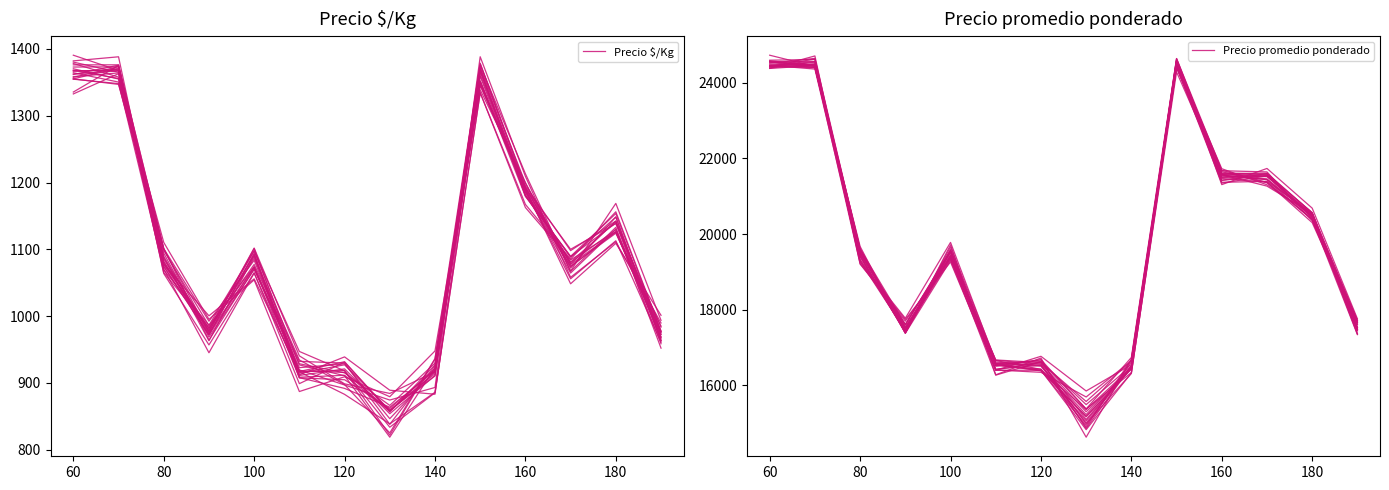

How many values in the Precio $/Kg series exceed 1088?

7